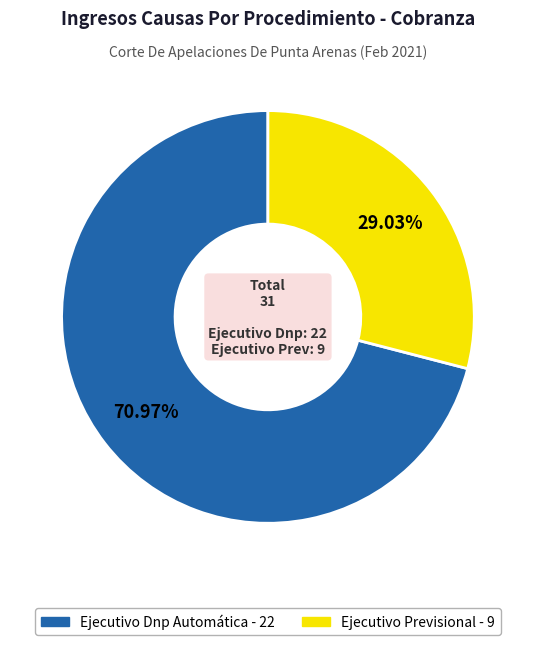

Is it true that Ejecutivo Dnp Automática is 62% of the pie?

False